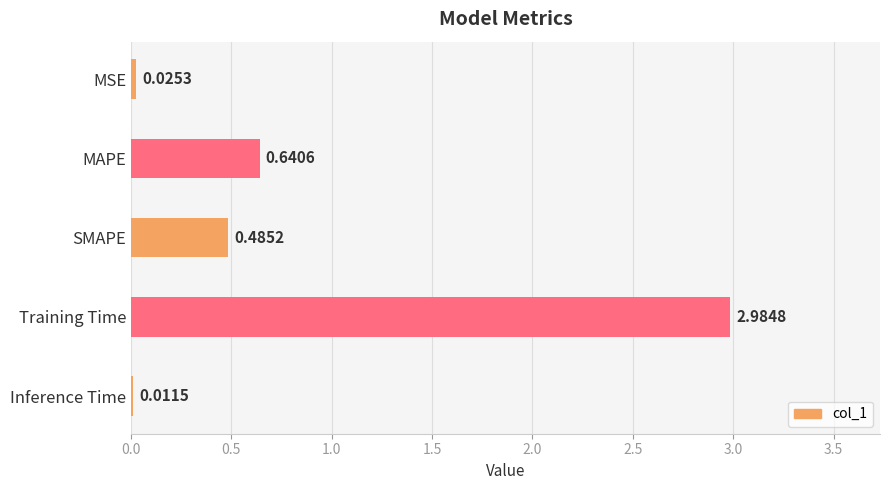

List the labels in order of value, smallest first.

Inference Time, MSE, SMAPE, MAPE, Training Time